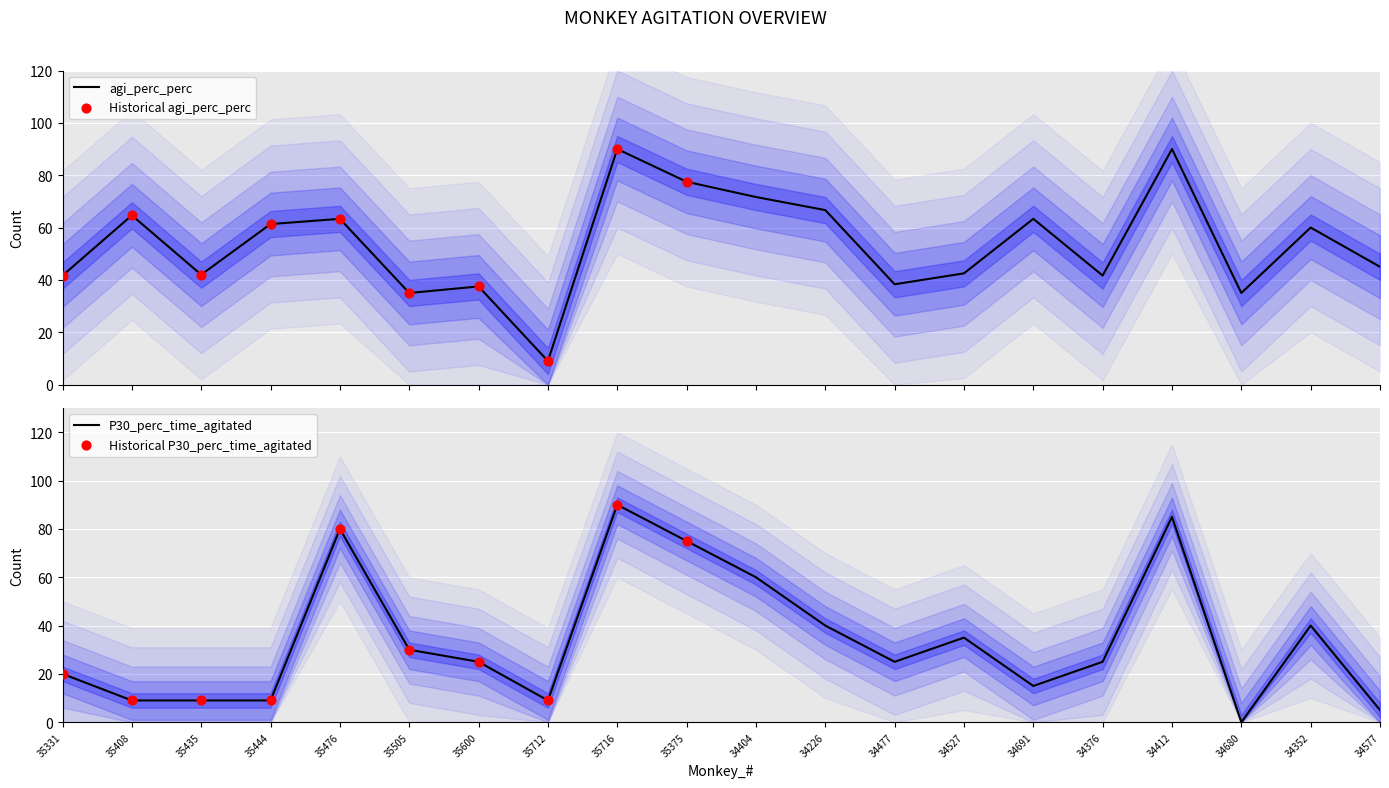

What is the total value across all series at 34680?

35.0